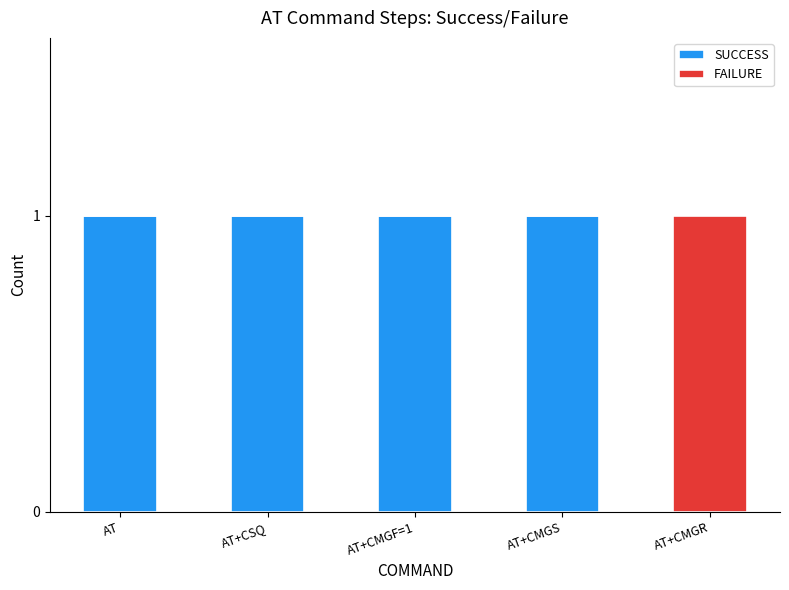

What is the sum of all SUCCESS values?

4